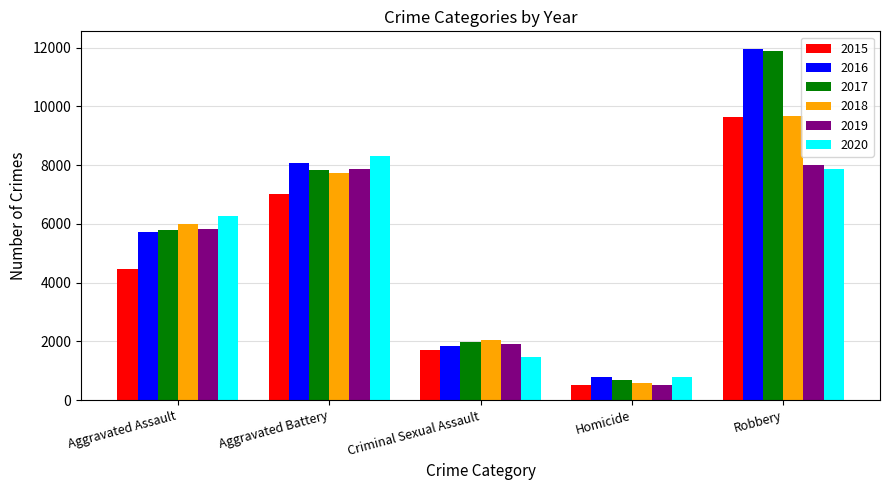

The value of 2016 at Criminal Sexual Assault is 626. True or false?

False